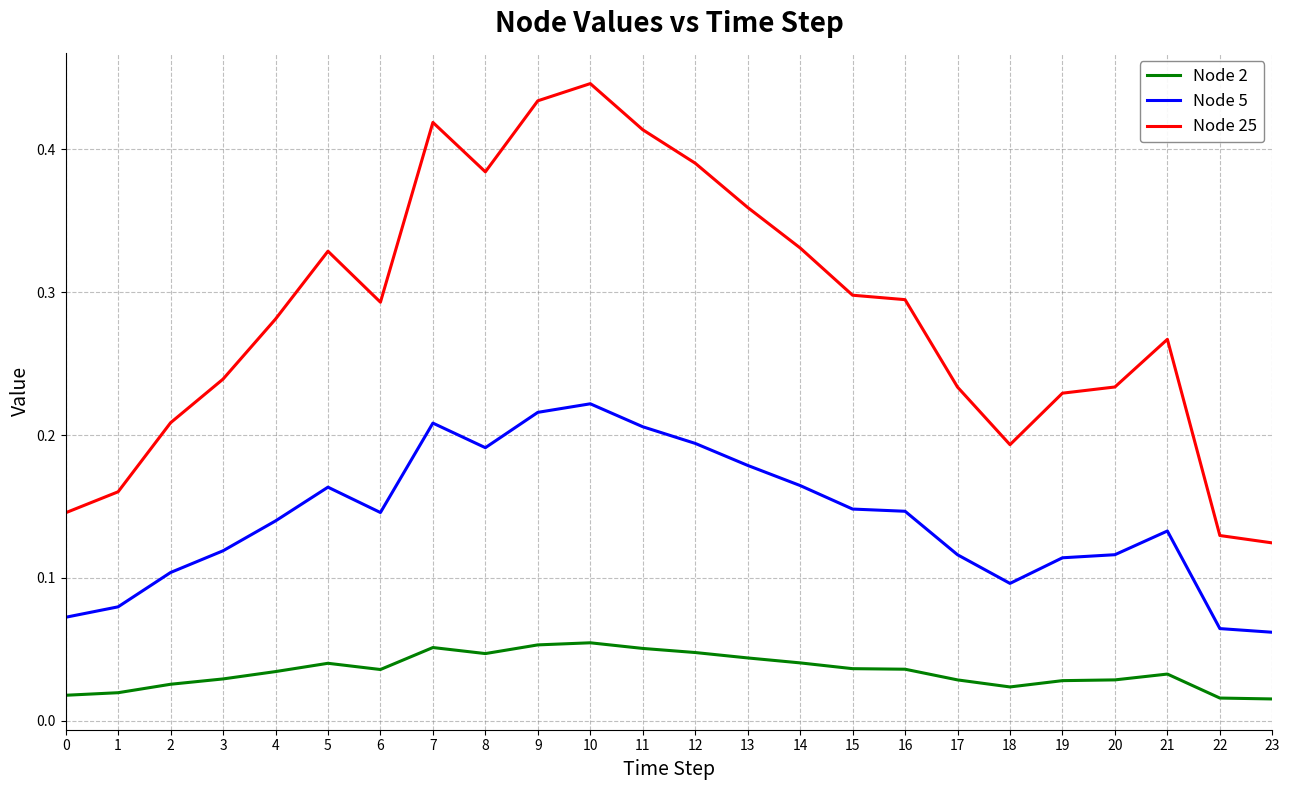

The value of Node 2 at 9 is 0.1. True or false?

True